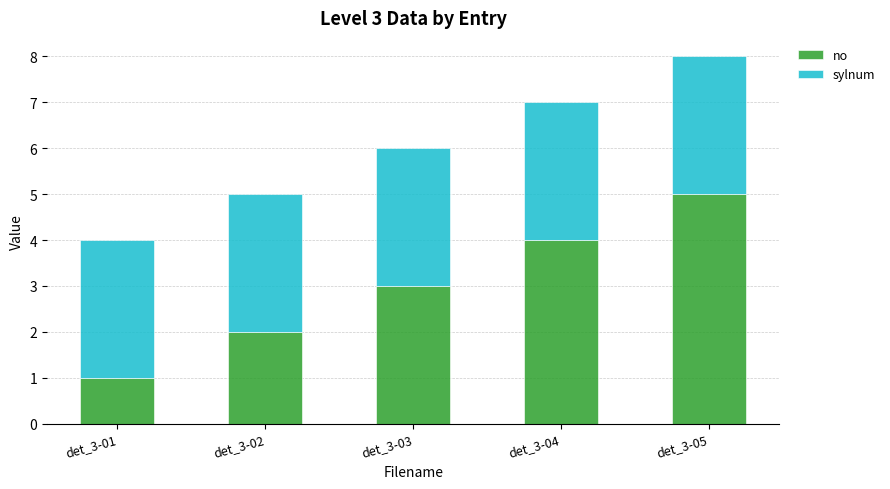

True or false: no has a value of 4 at det_3-02.

False